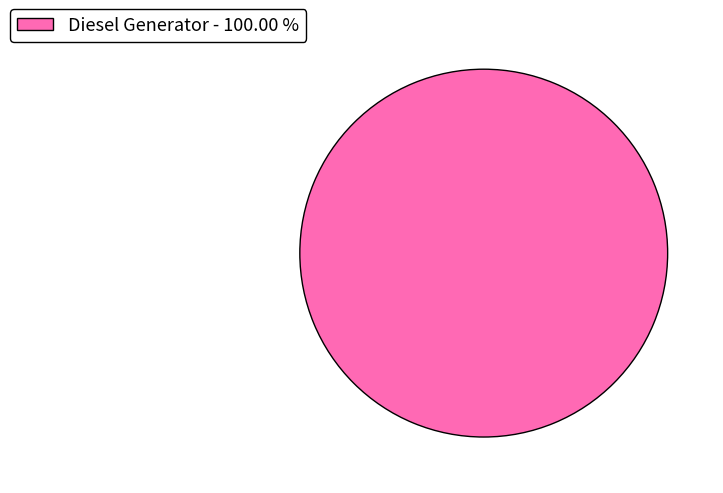

Rank the categories by value from highest to lowest.

Diesel Generator - 100.00 %